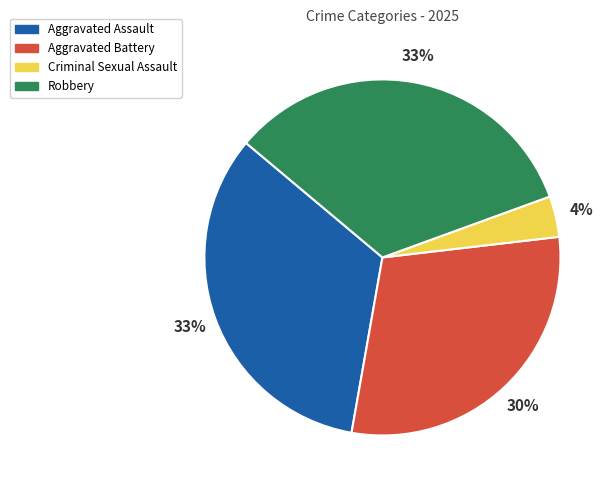

Approximately how many times larger is the value at Criminal Sexual Assault compared to Aggravated Battery?

0.1